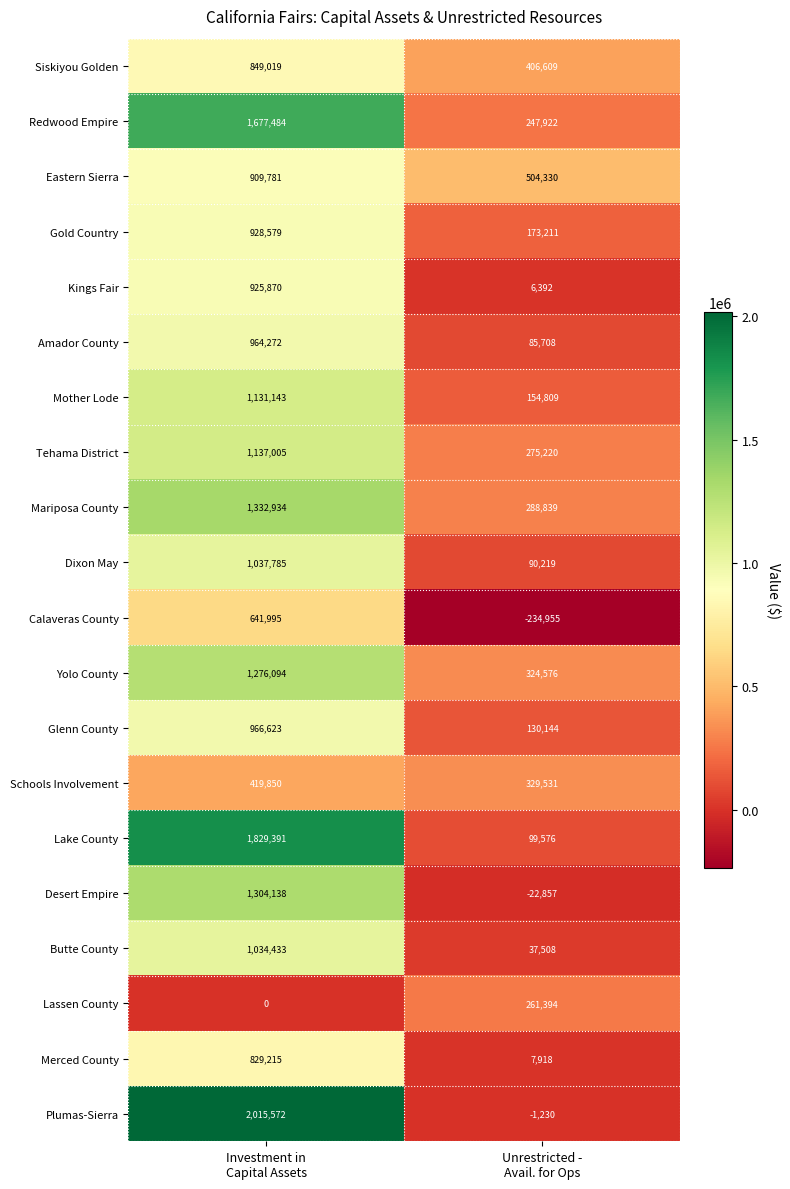

What is the maximum value shown in the chart?

2015572